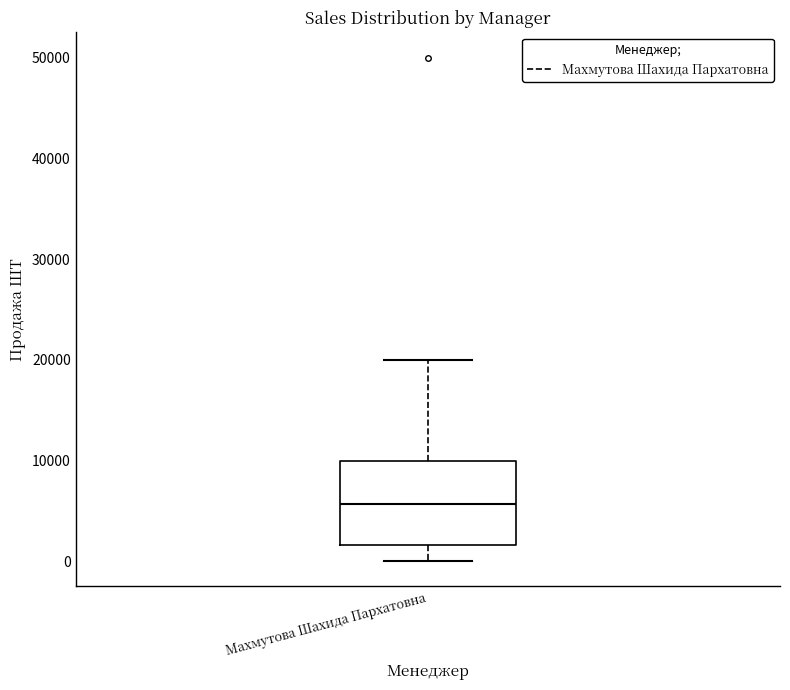

Transcribe this box plot: give where the median line is, the range the box spans, and where the two whiskers end, as read against the y-axis. The values are not printed on the chart, so give them approximately, as read against the axis.

median 6000, box 2000 to 10000, whiskers 0 to 20000